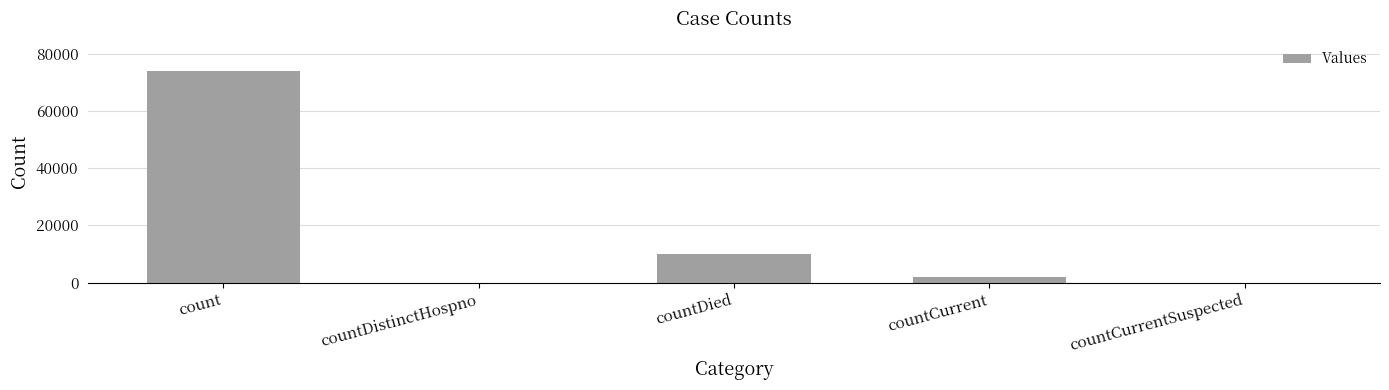

Are the bars grouped side by side (vs. stacked)?

No